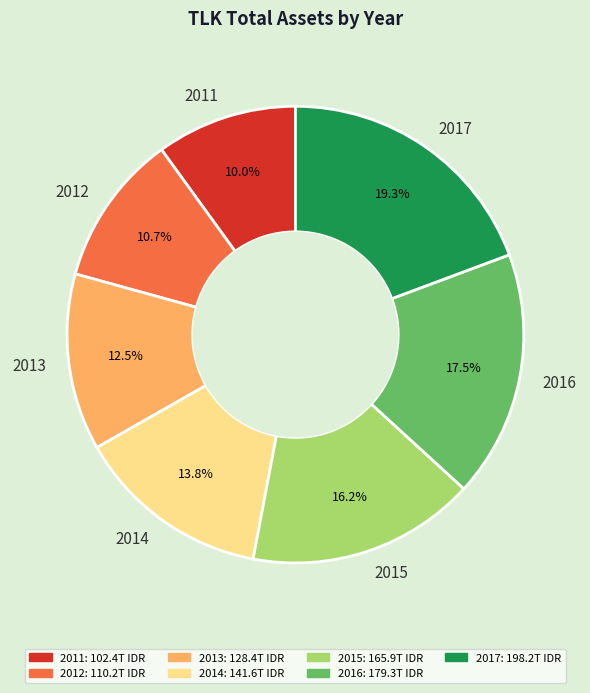

Rank the categories by value from highest to lowest.

2017, 2016, 2015, 2014, 2013, 2012, 2011